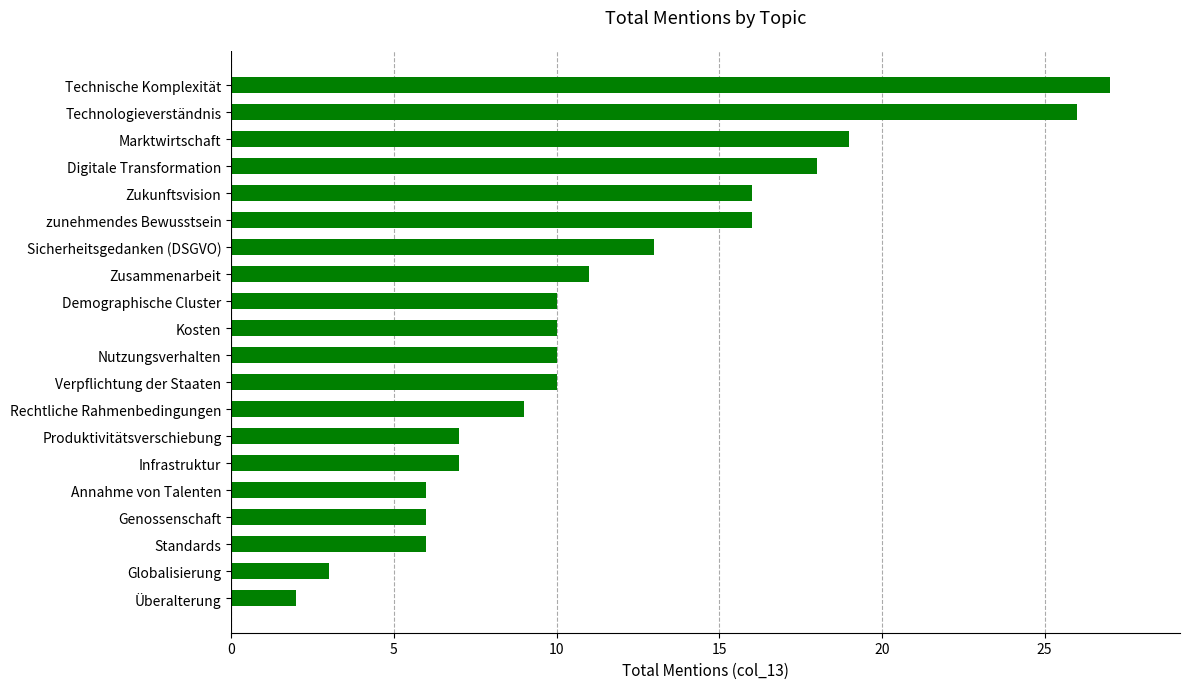

True or false: the data shows 9 at Rechtliche Rahmenbedingungen.

True